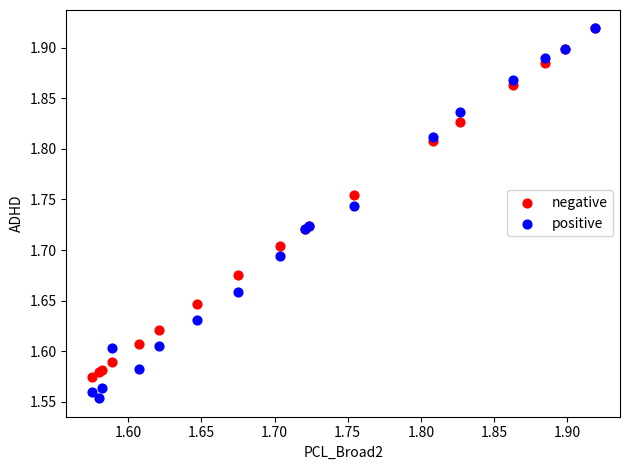

Which series has the widest spread of Y values?

positive